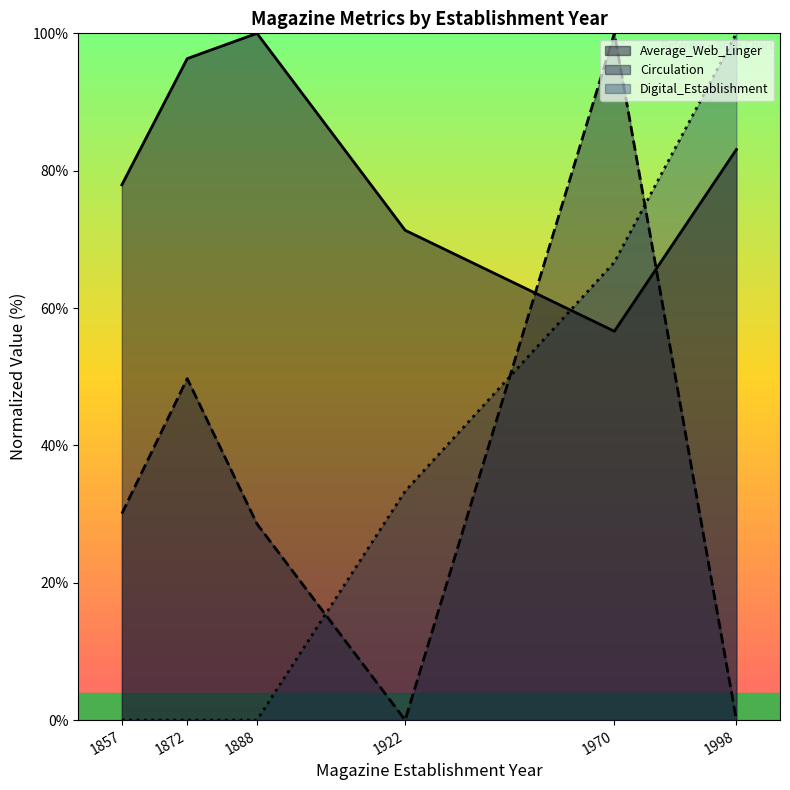

Which series changed the most between 1857 and 1922?

Digital_Establishment